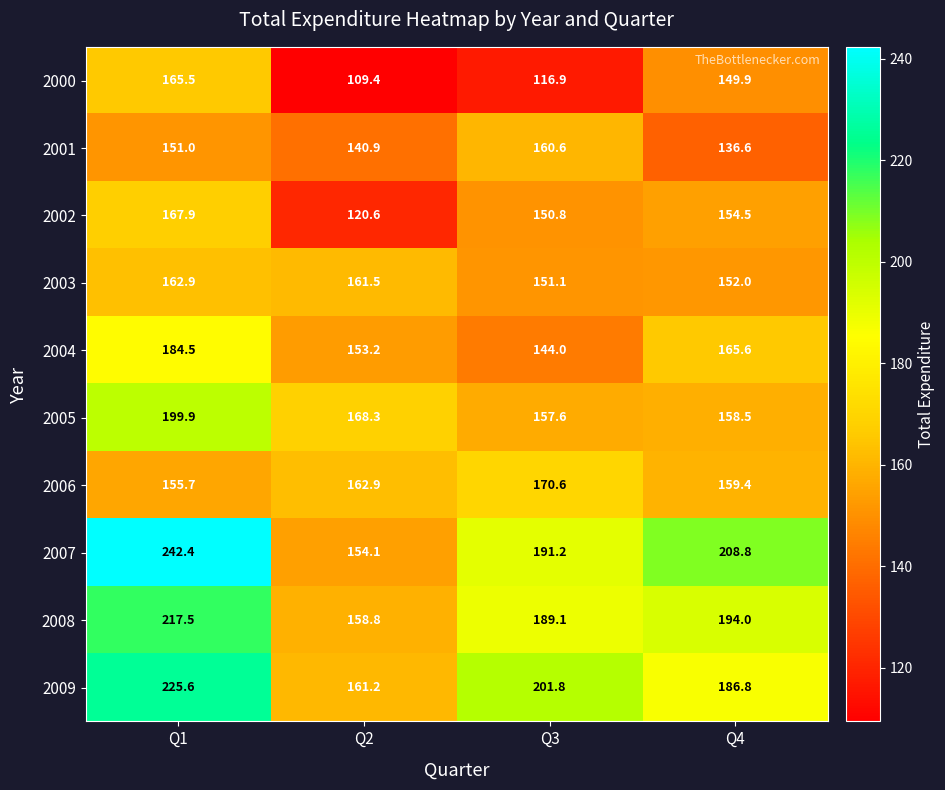

Where does the 2007 series first go above 208?

Q1